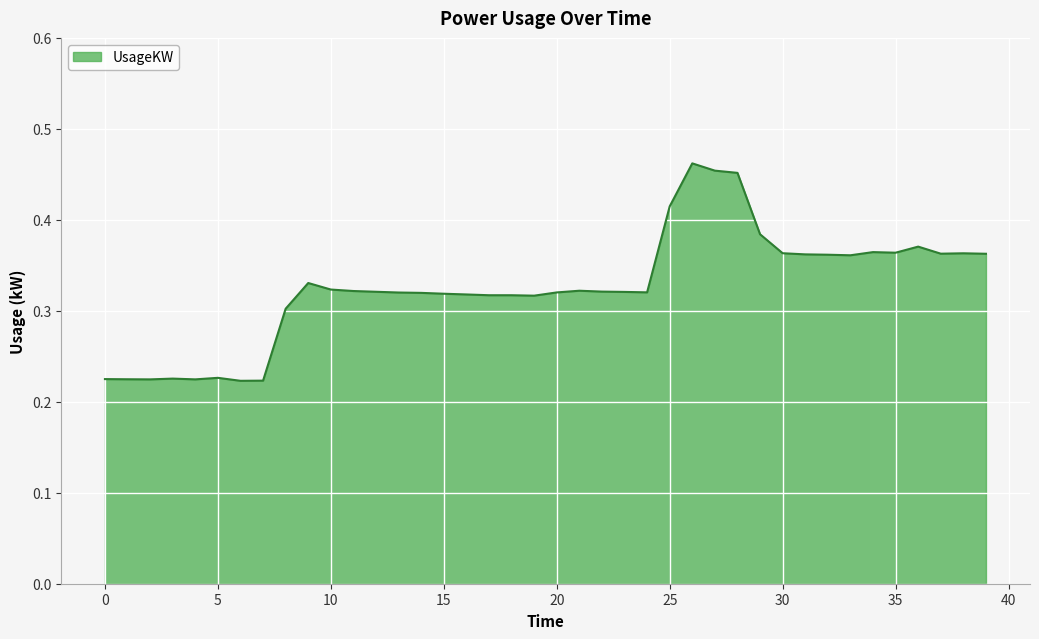

Does the chart have visible grid lines?

Yes